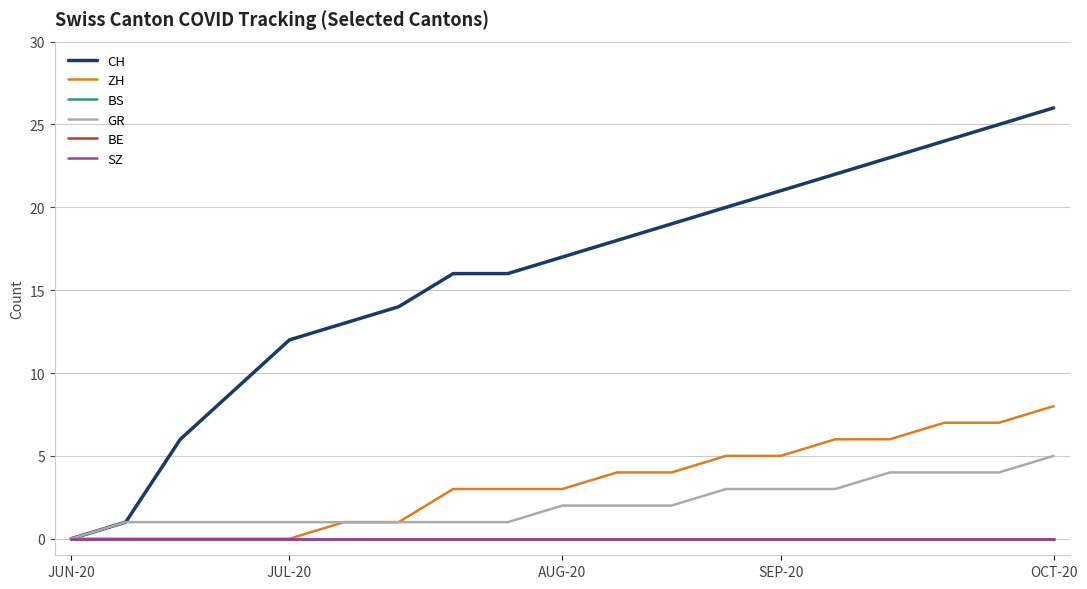

True or false: CH and BE intersect in this chart.

False